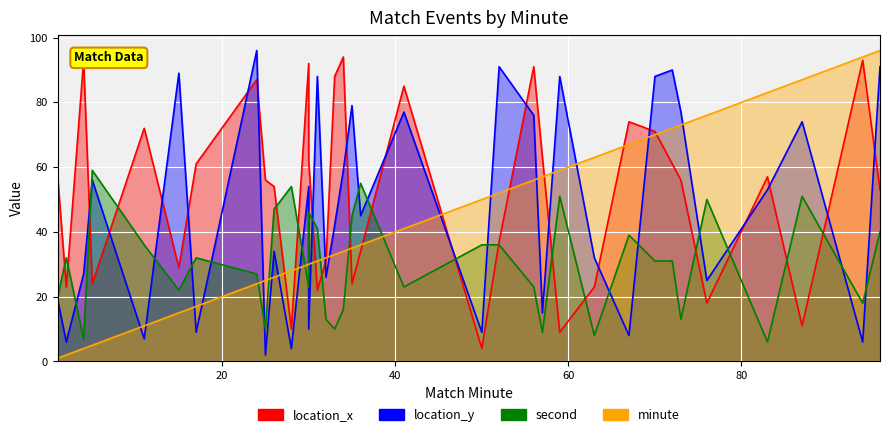

What is the sum of the location_x values at 94 and 70?

164